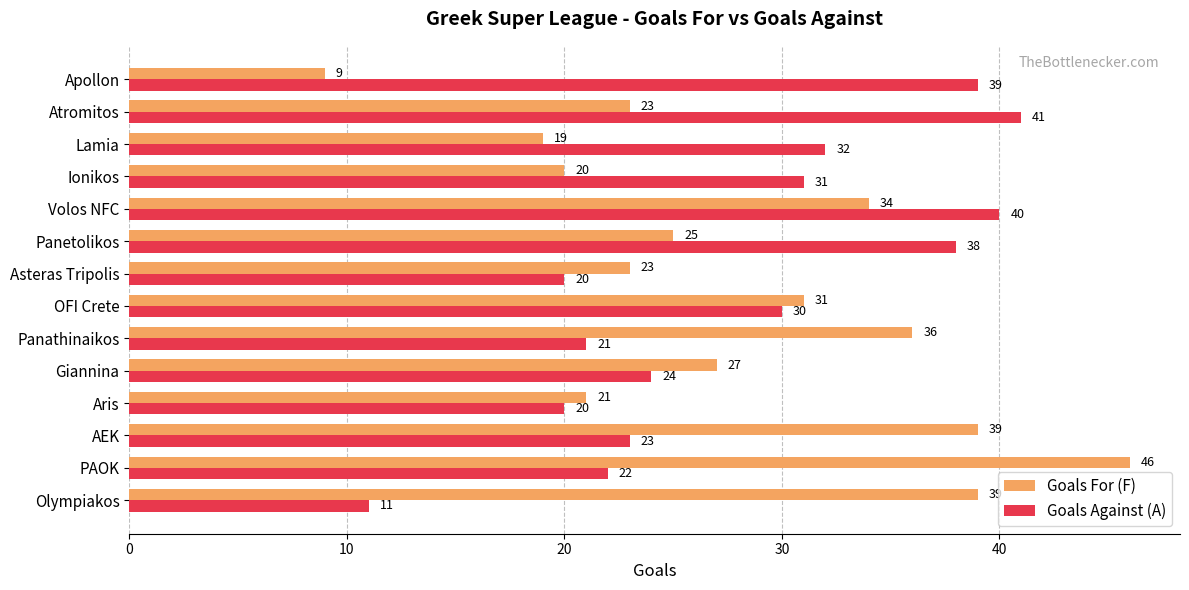

Rank the series by their maximum value, from lowest to highest.

Goals Against (A), Goals For (F)